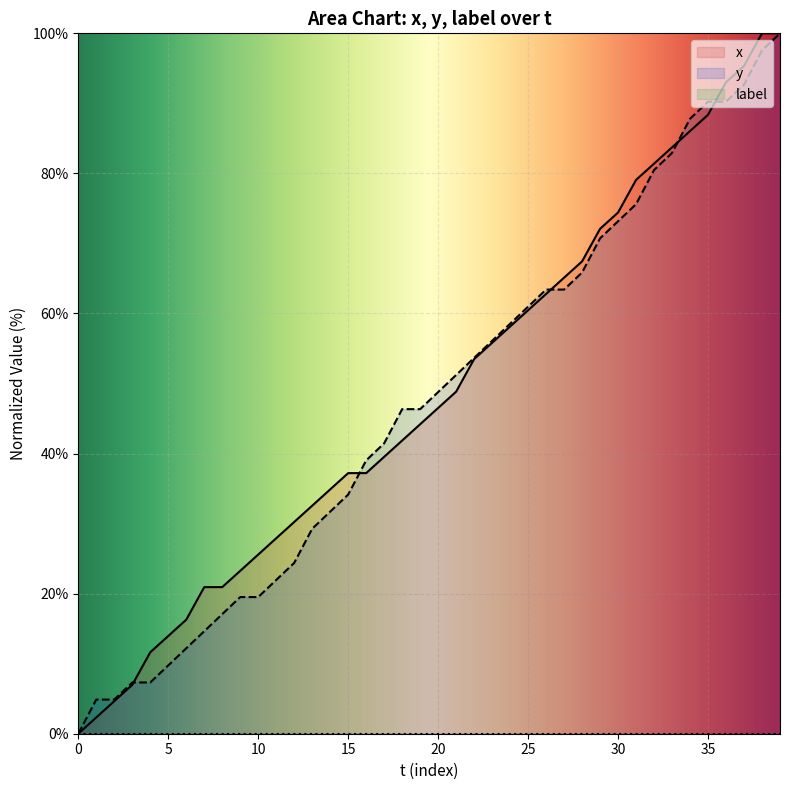

Where is x nearest to the value 50?

21